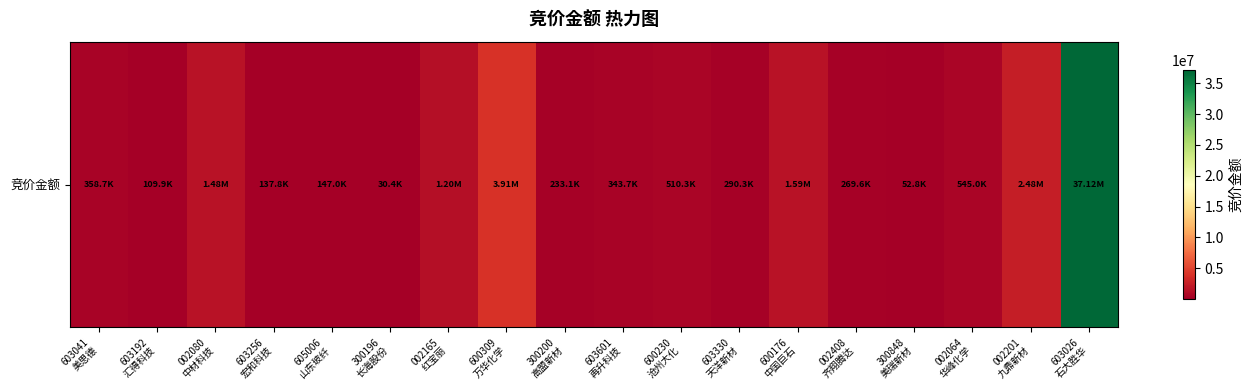

Between 603026
石大胜华 and 600176
中国巨石, which is larger?

603026
石大胜华